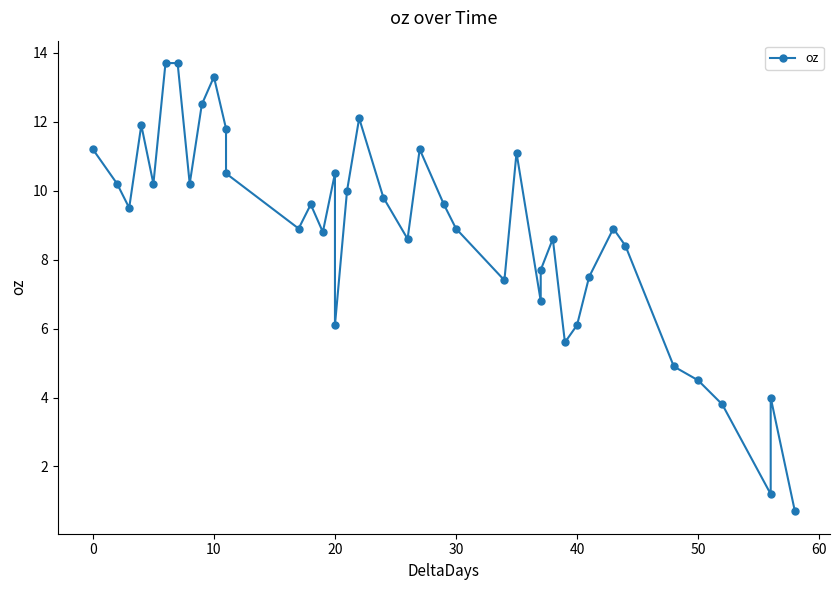

How many series are shown in this chart?

1